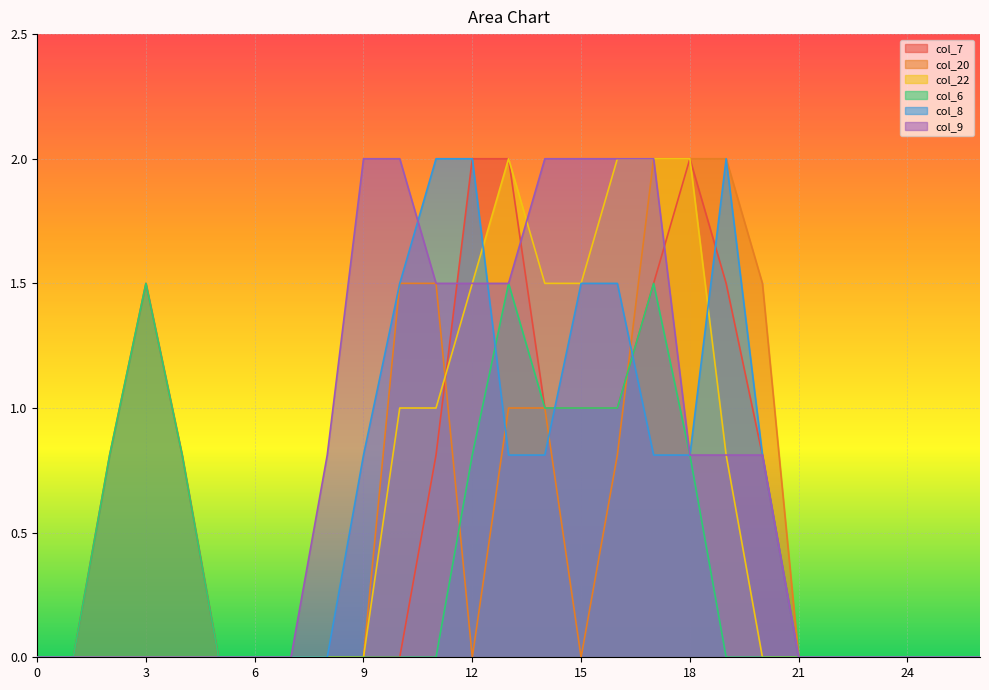

What is the sum of all col_22 values?

15.3